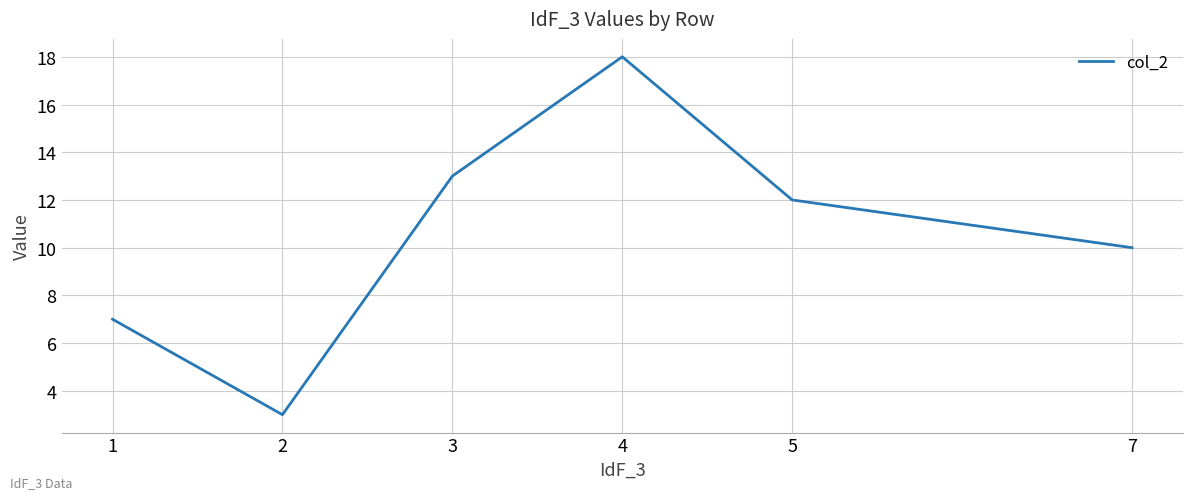

What is the greatest value displayed?

18